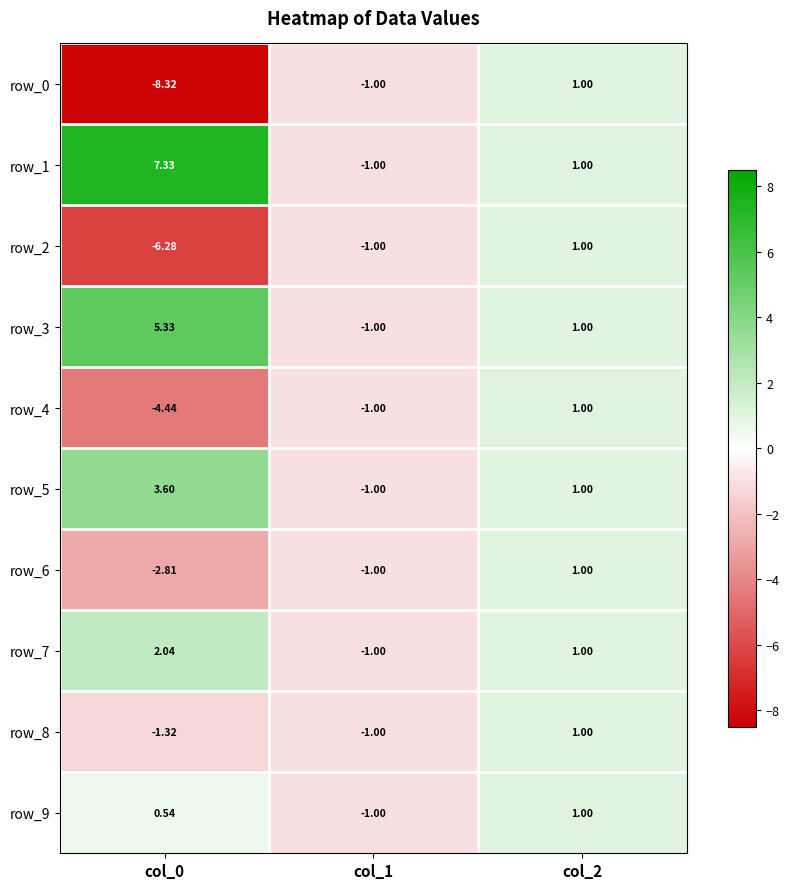

How many values in row_9 are below zero?

1